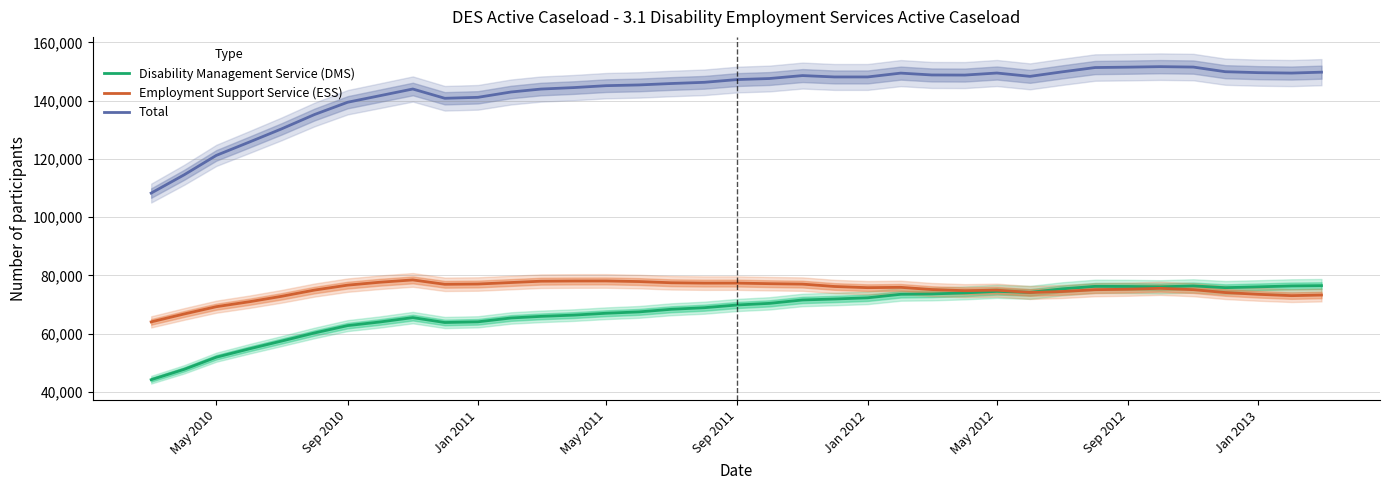

True or false: Total and Disability Management Service (DMS) intersect in this chart.

False